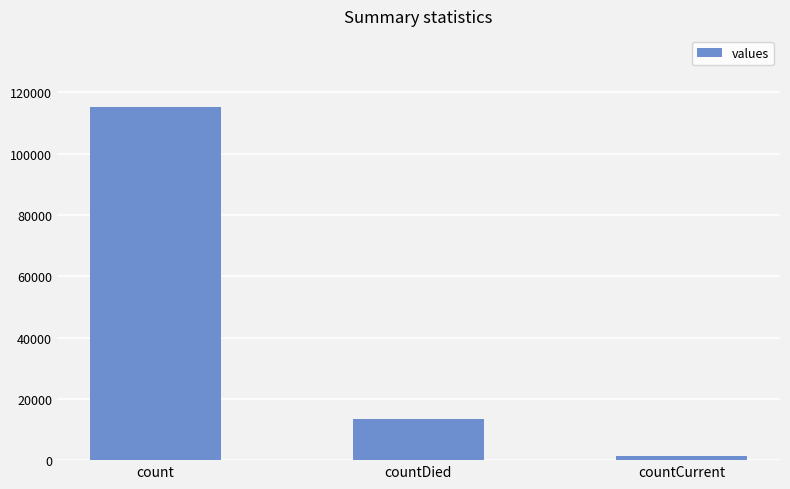

What is the sum of all values?

130105